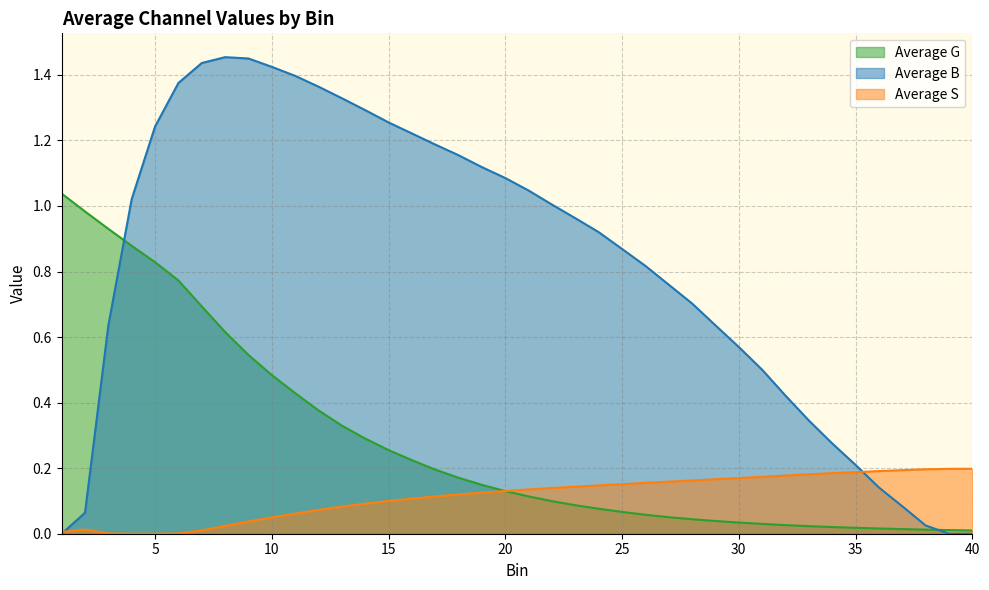

Read the Average S value at 12.

0.1